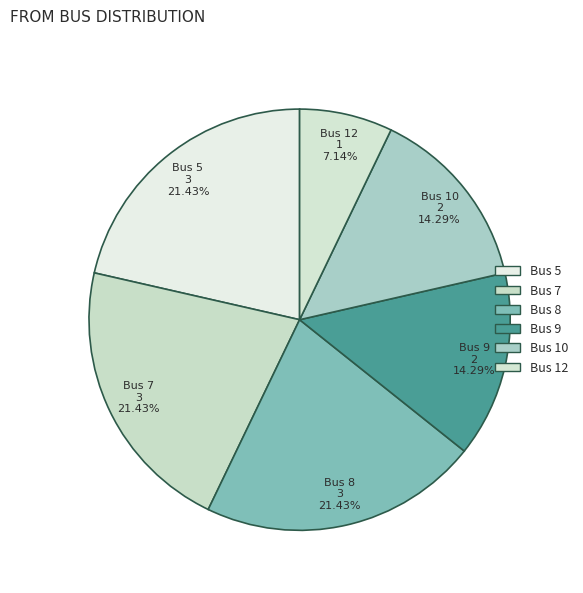

Which has a higher value, Bus 10 or Bus 7?

Bus 7